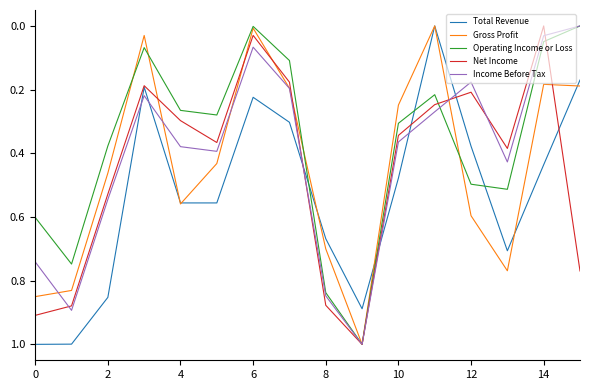

What is the sum of all Net Income values?

7.2